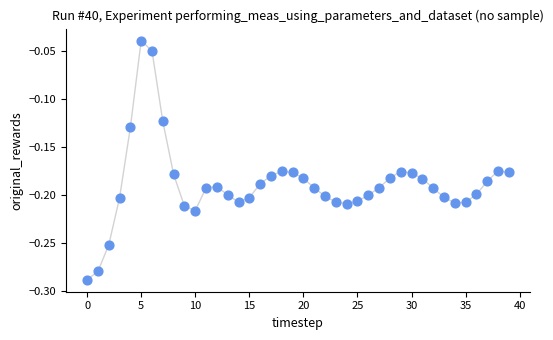

Count the number of points in this scatter plot.

40